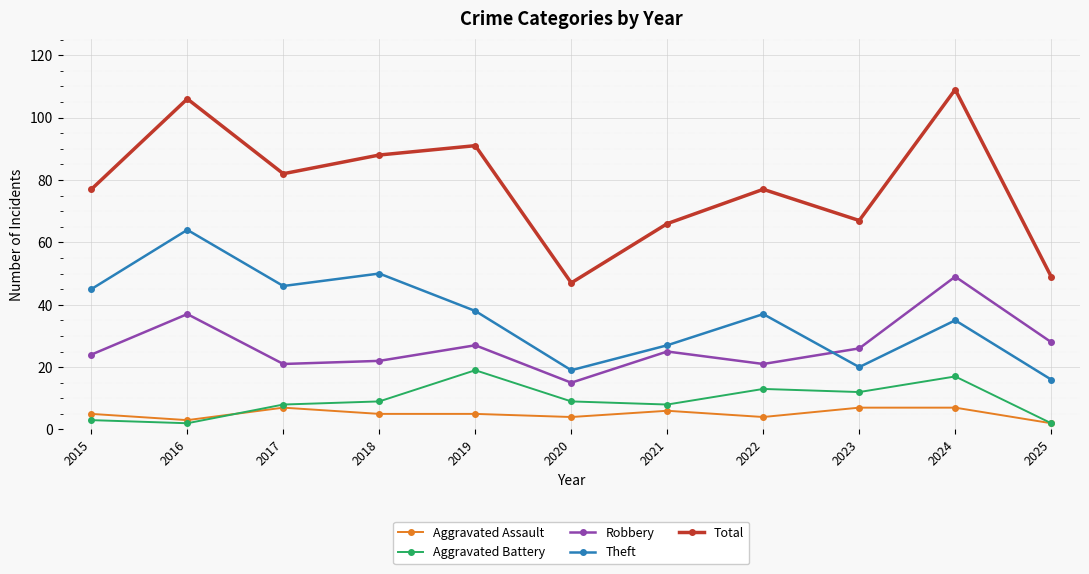

What is the maximum value shown in the chart?

109